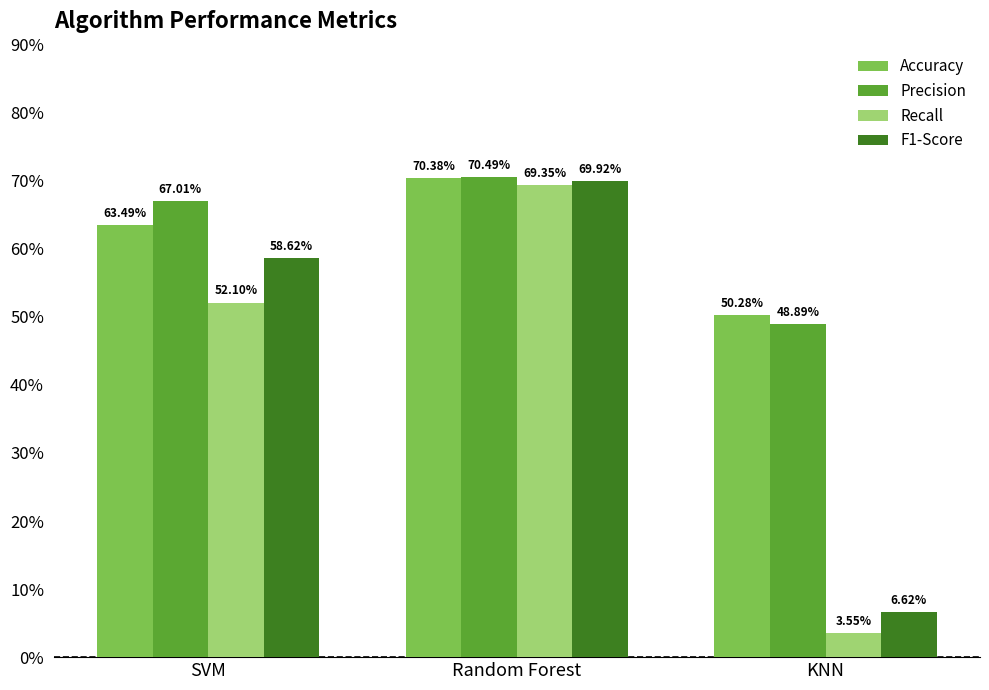

At which category is the sum across all series the highest?

Random Forest